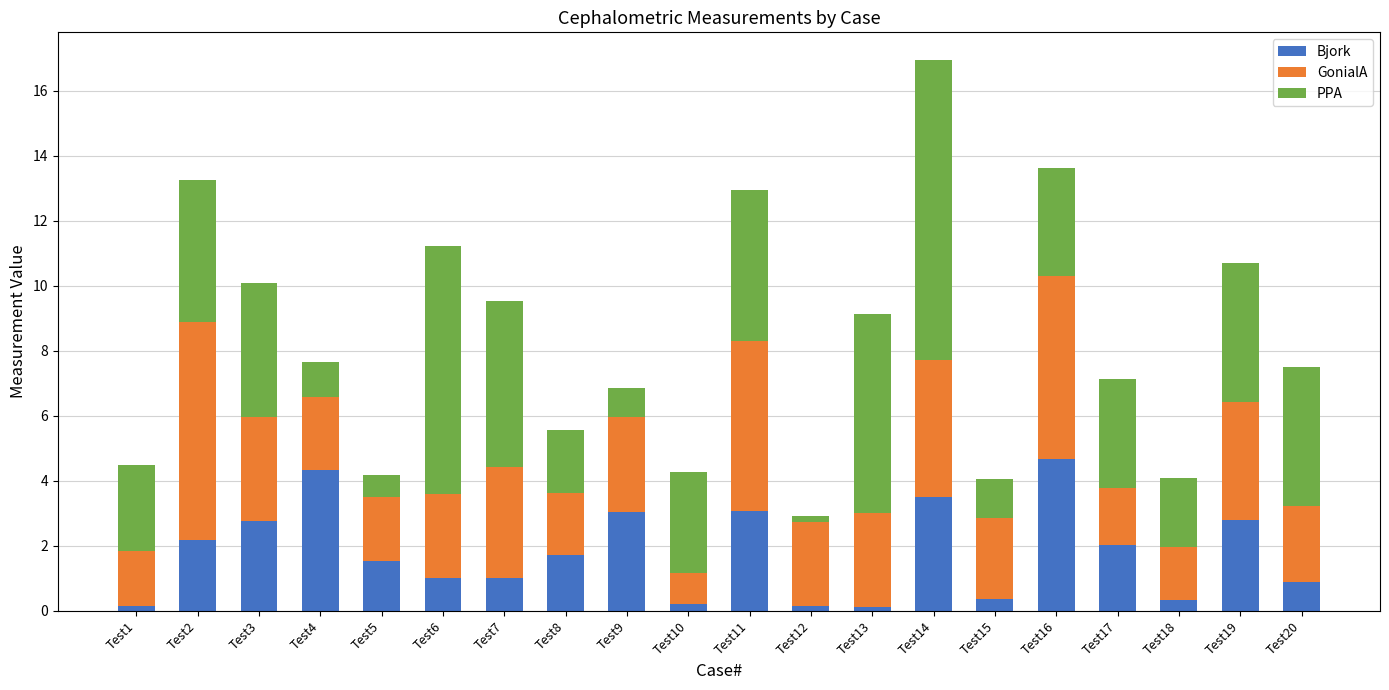

The Bjork series shows 6.1 at Test4. True or false?

False